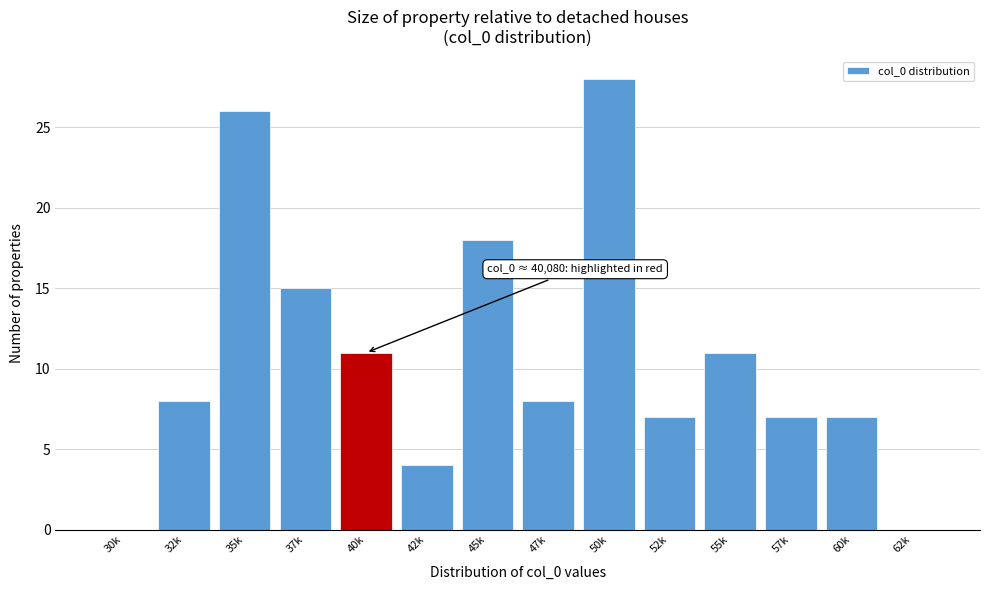

What is the sum of all values?

150